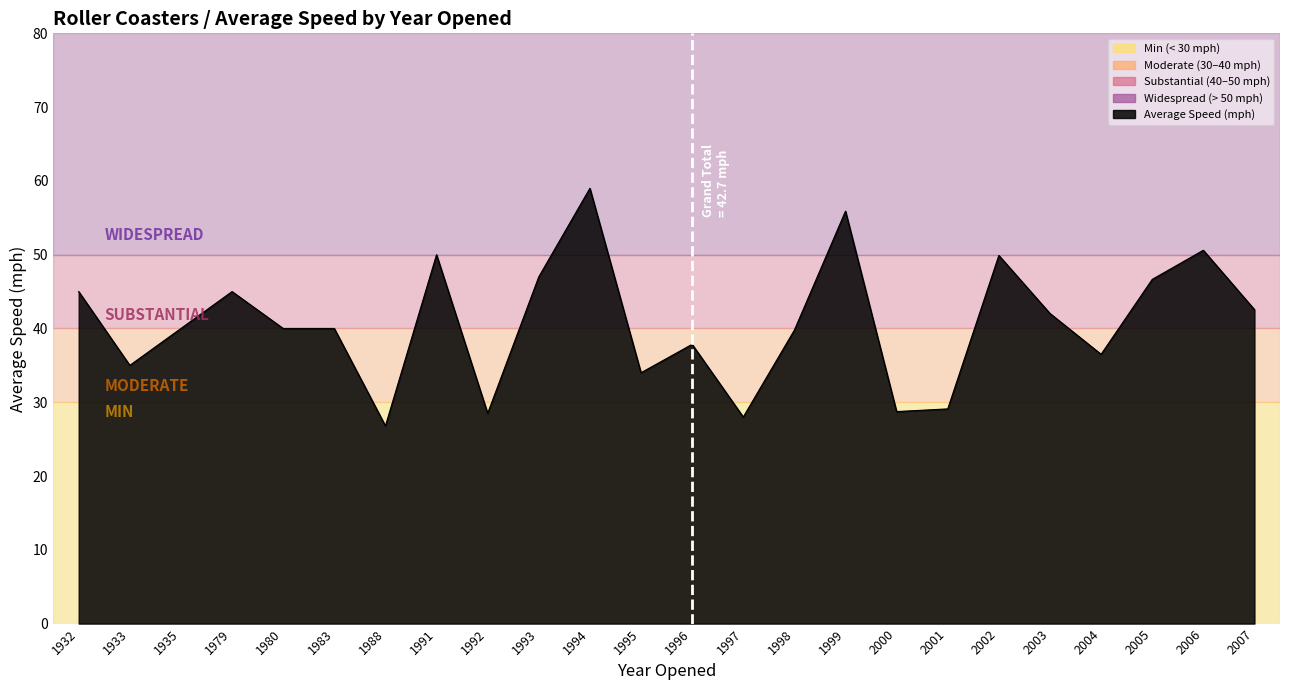

What is the difference between the maximum and minimum values?

32.2